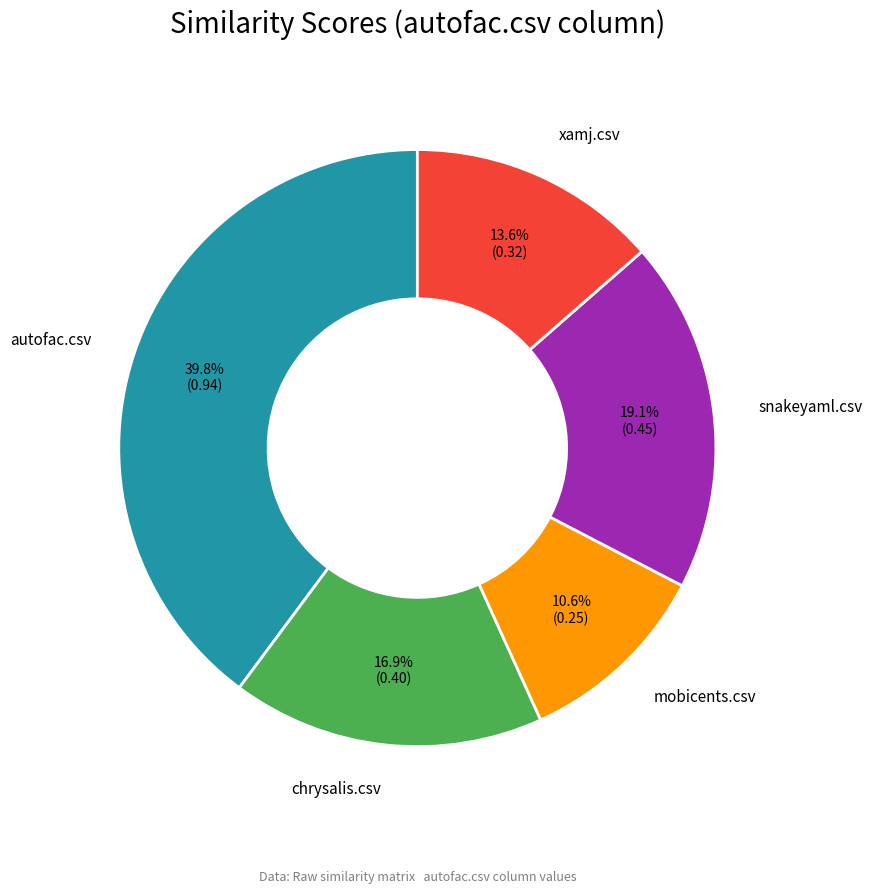

To the nearest percent, what is the difference between the largest and smallest slice percentages?

29%